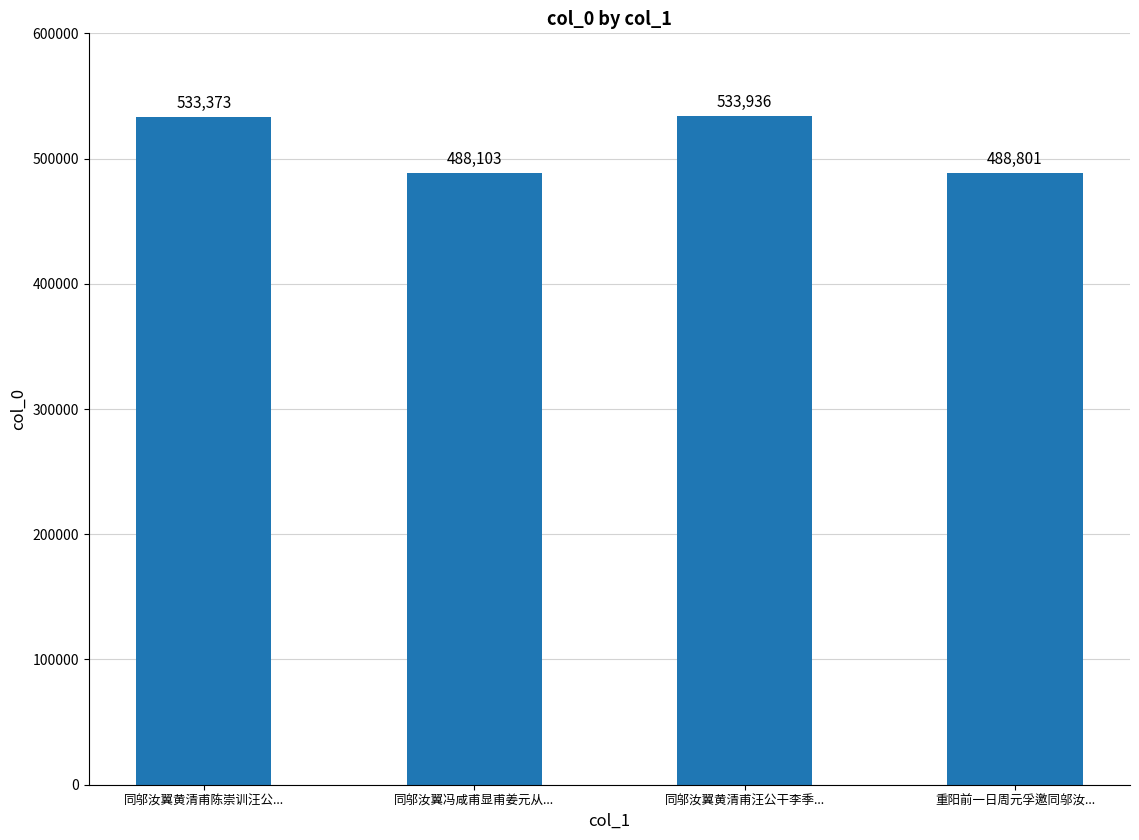

How many data points are less than 533373?

2